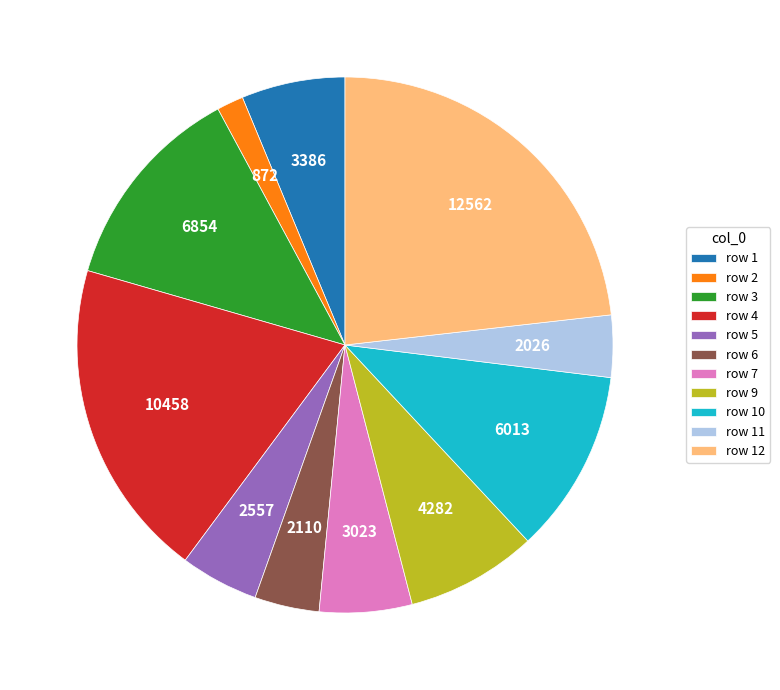

Do row 10 and row 7 together represent more than half of the pie?

No